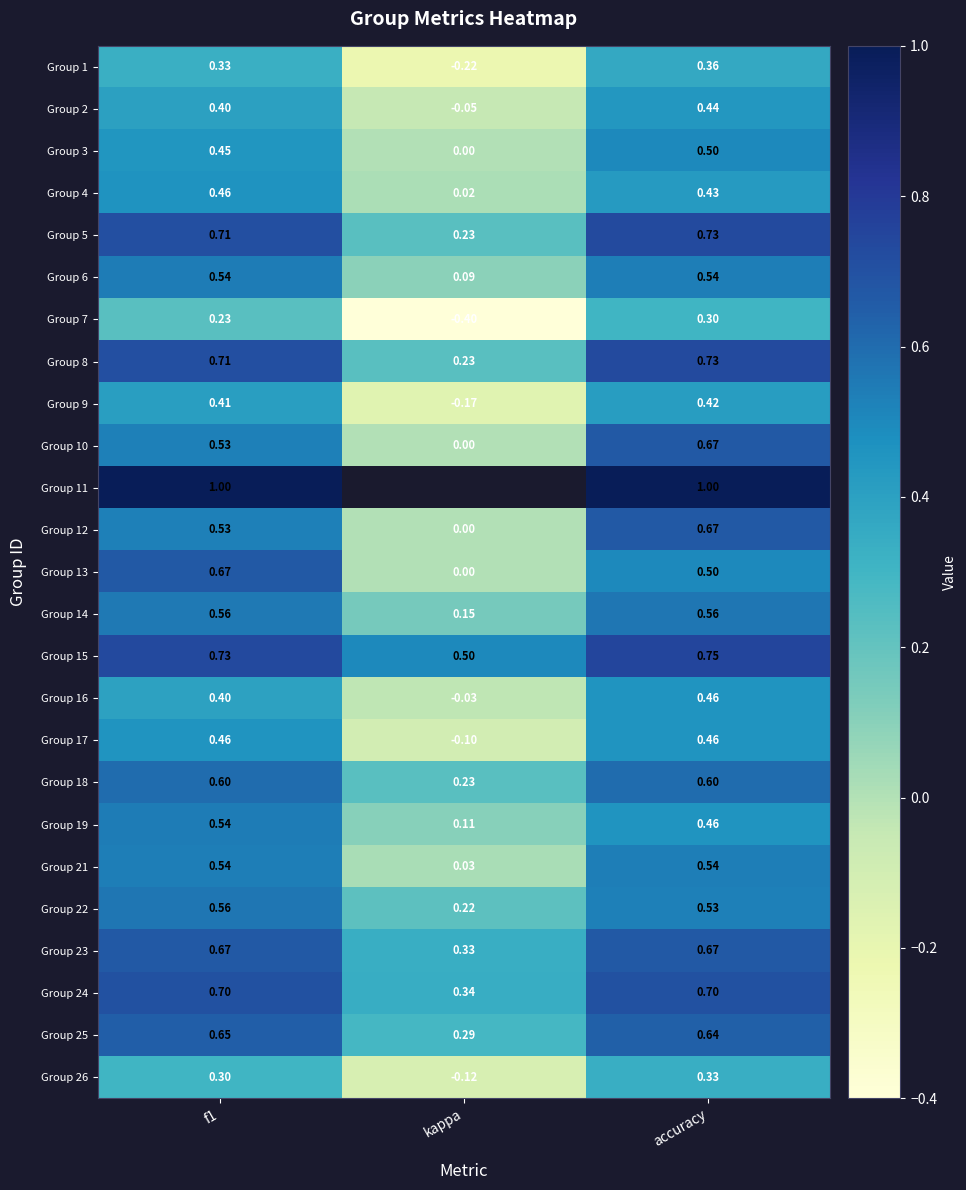

What is the spread (max minus min) of values at kappa?

0.9